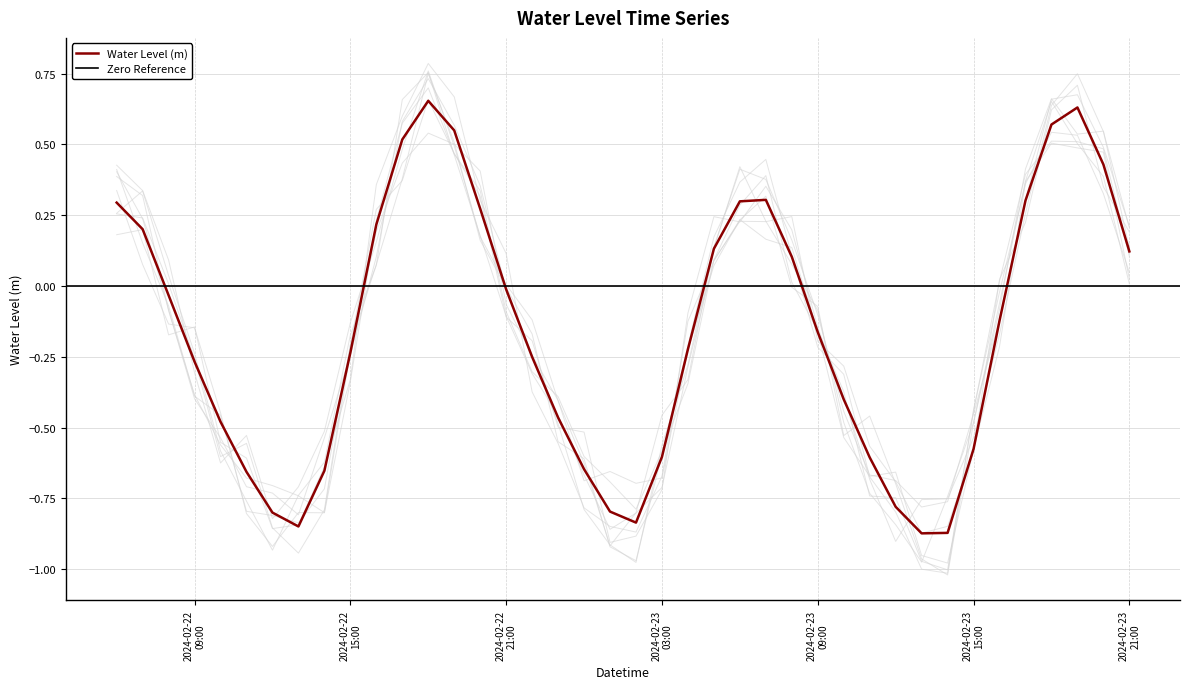

What is the minimum value shown in the chart?

-0.9